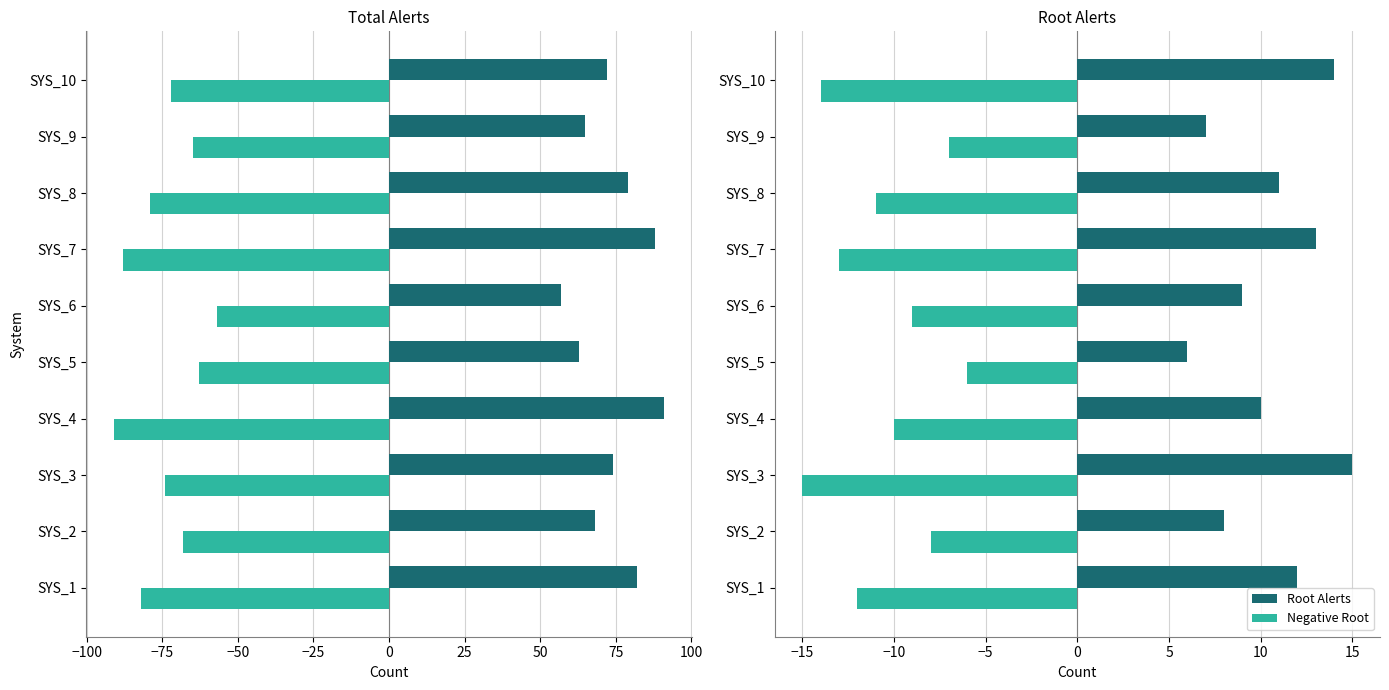

What is the difference between the maximum and second lowest values in the Root Alerts series?

8